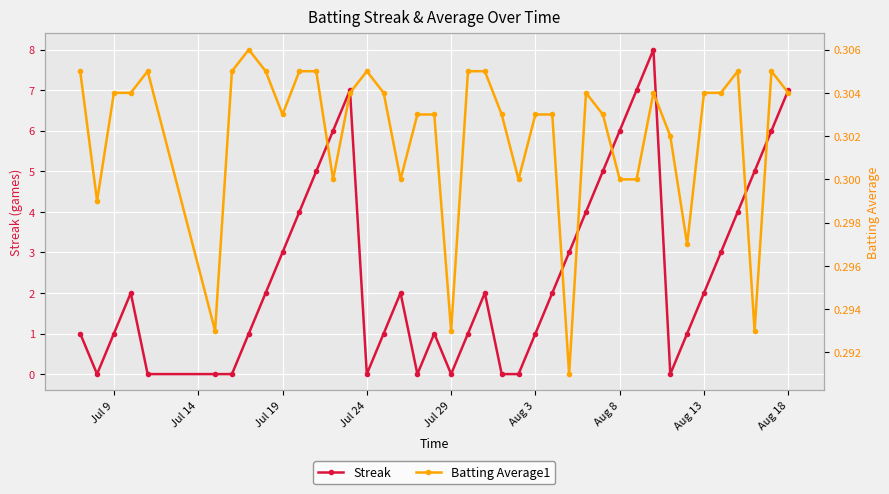

What is the maximum value shown in the chart?

8.0